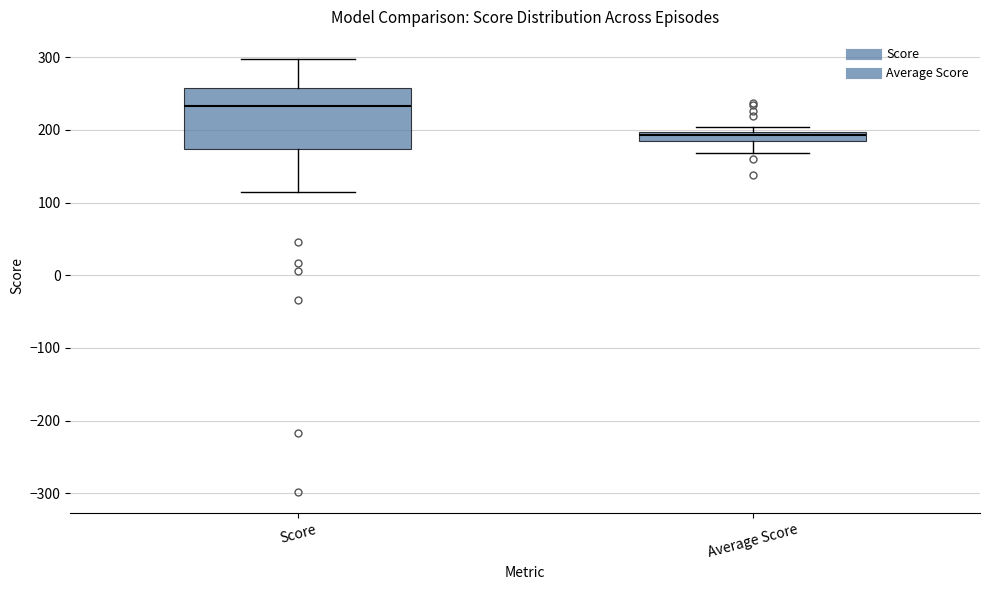

Which box has the highest median line?

Score